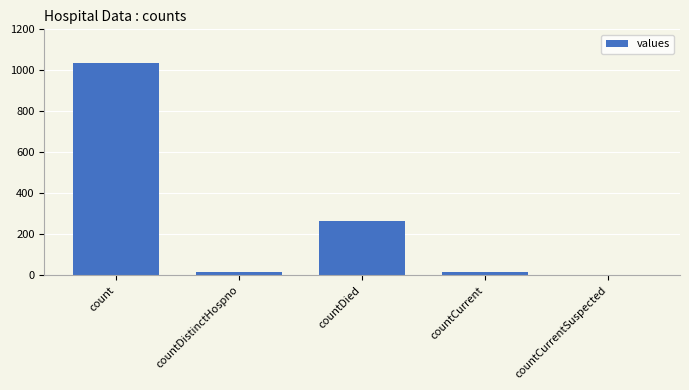

True or false: the data shows 1718 at count.

False